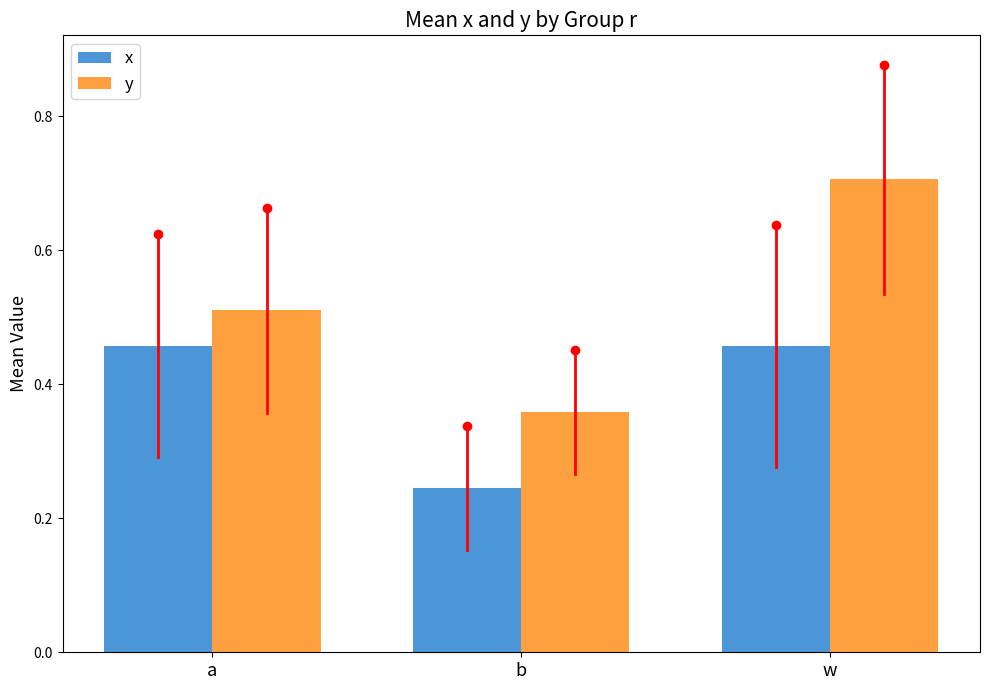

What are all the series names shown in the legend?

x, y